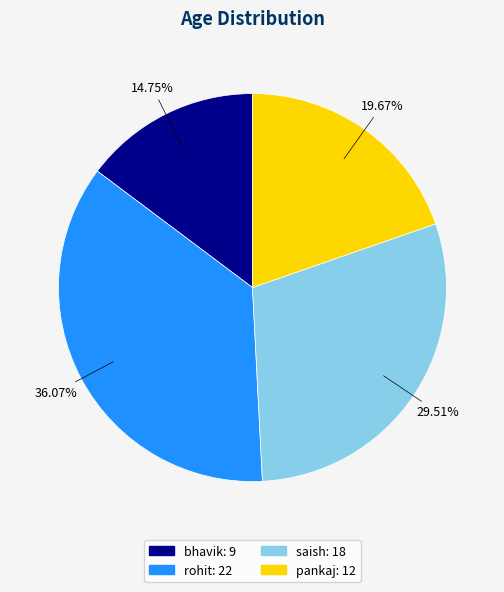

True or false: pankaj accounts for 20% of the total.

True